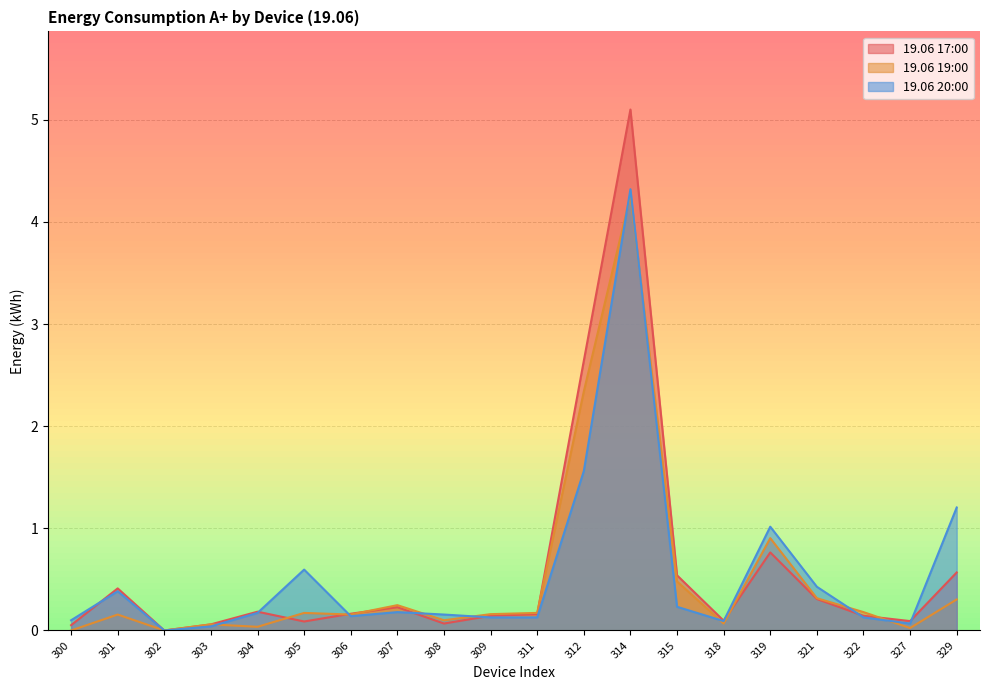

Read the 19.06 17:00 value at 329.

0.6